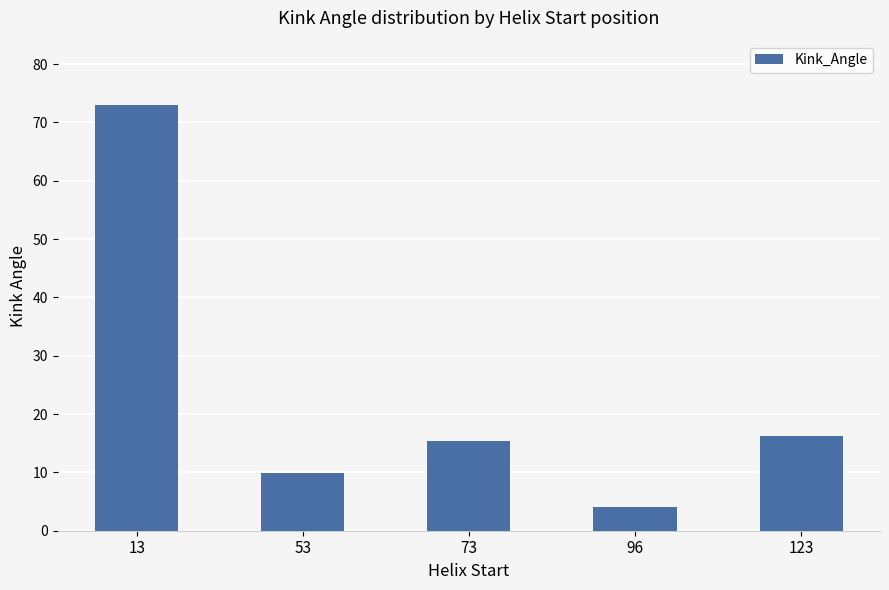

List the labels in order of value, largest first.

13, 123, 73, 53, 96